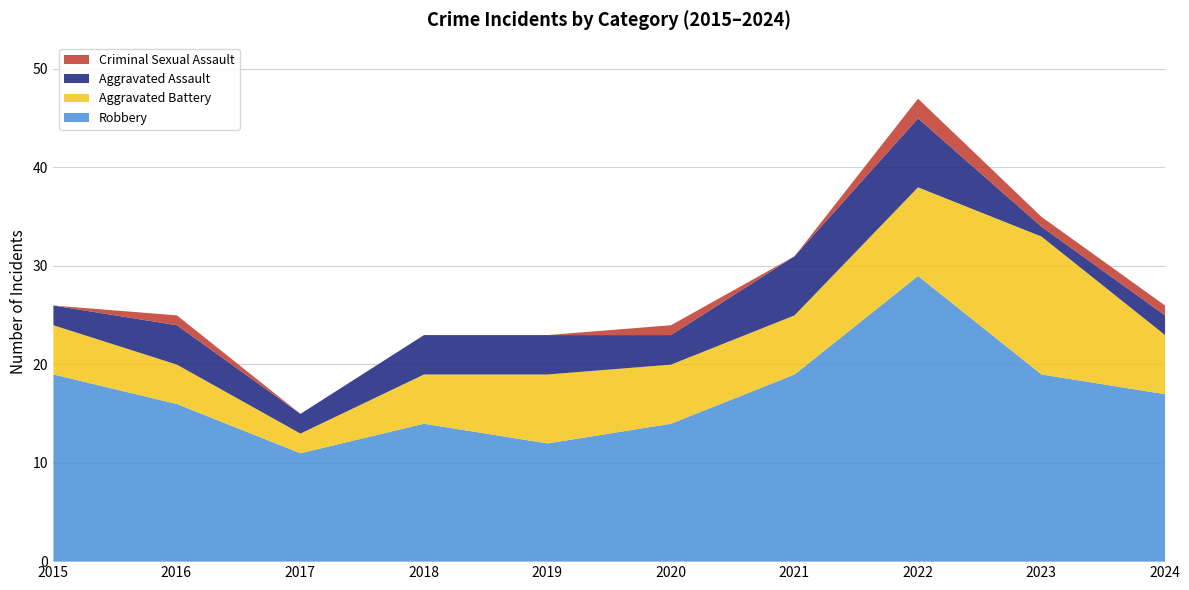

True or false: Criminal Sexual Assault and Aggravated Assault cross at least once.

False